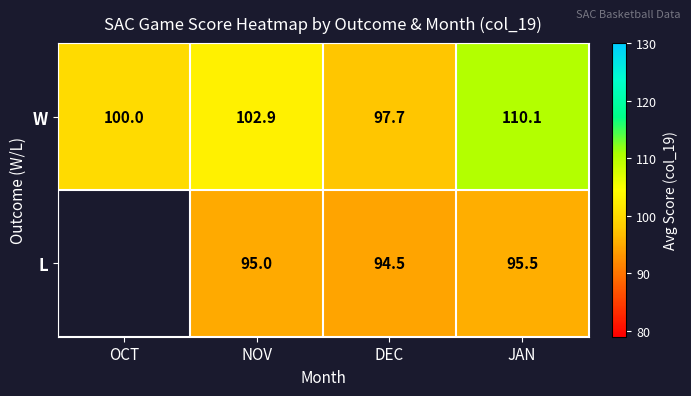

At which label does W reach its minimum?

DEC